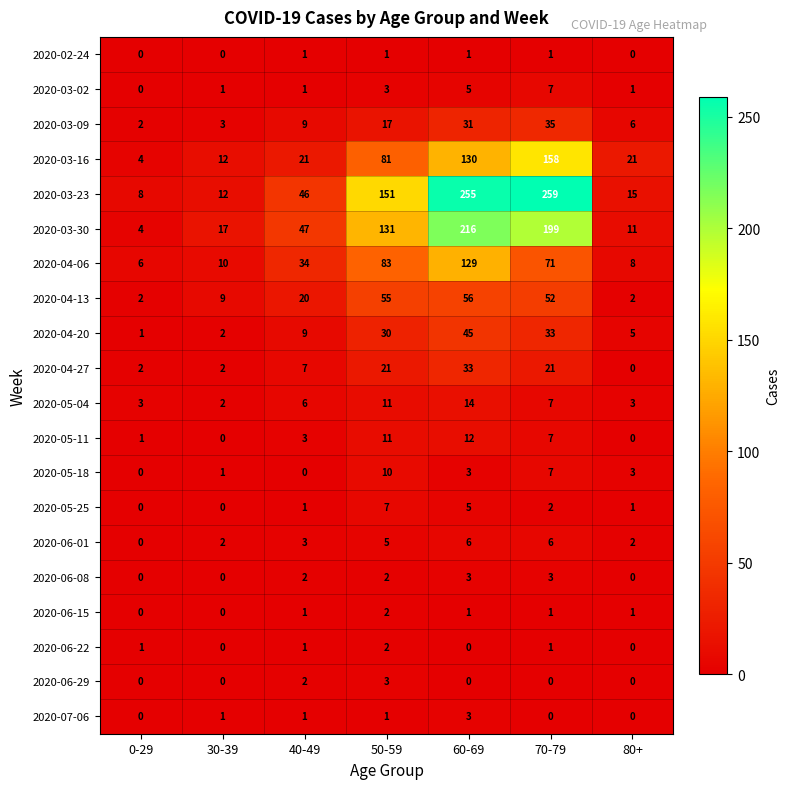

What is the total value across all series at 70-79?

870